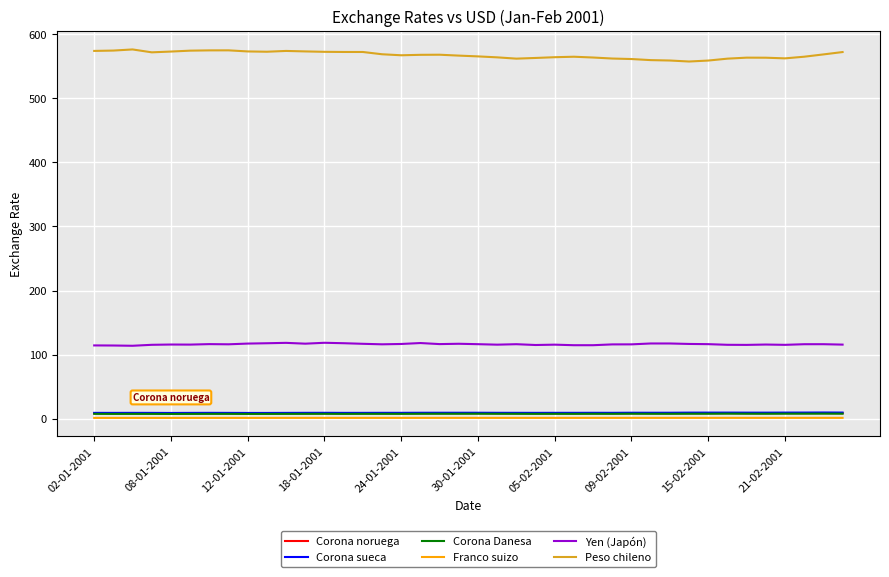

True or false: Peso chileno and Franco suizo cross at least once.

False